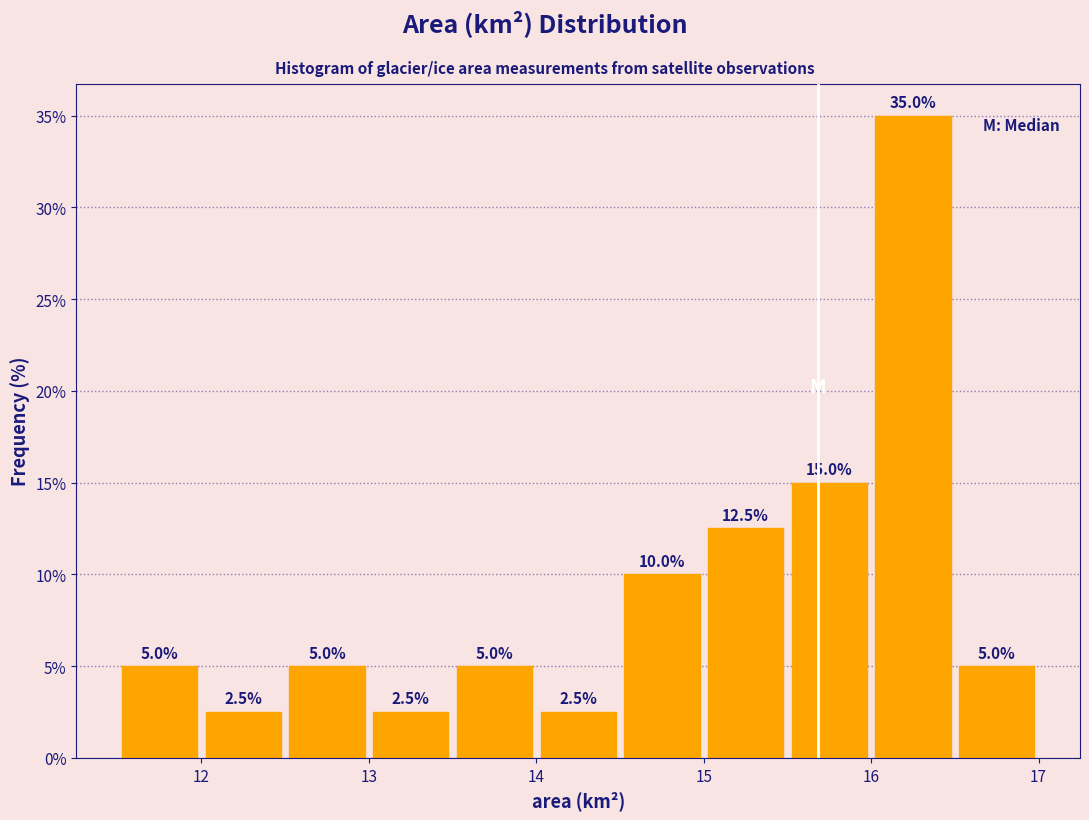

Reading left to right, transcribe this chart: for each bar, give the range it covers on the x-axis and its height.

11.5 to 12.0: 5.0
12.0 to 12.5: 2.5
12.5 to 13.0: 5.0
13.0 to 13.5: 2.5
13.5 to 14.0: 5.0
14.0 to 14.5: 2.5
14.5 to 15.0: 10.0
15.0 to 15.5: 12.5
15.5 to 16.0: 15.0
16.0 to 16.5: 35.0
16.5 to 17.0: 5.0